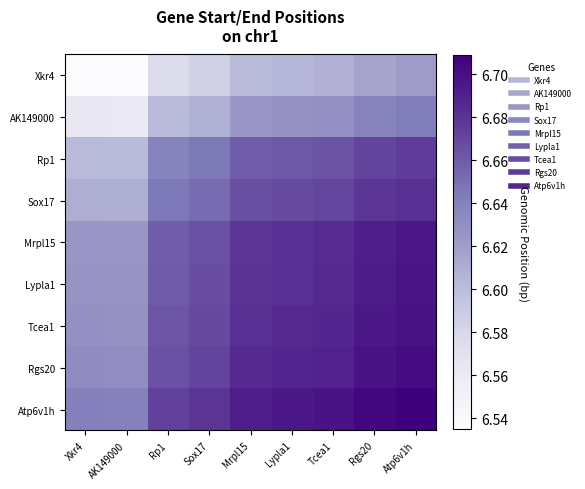

What is the spread (max minus min) of values at Xkr4?

0.1